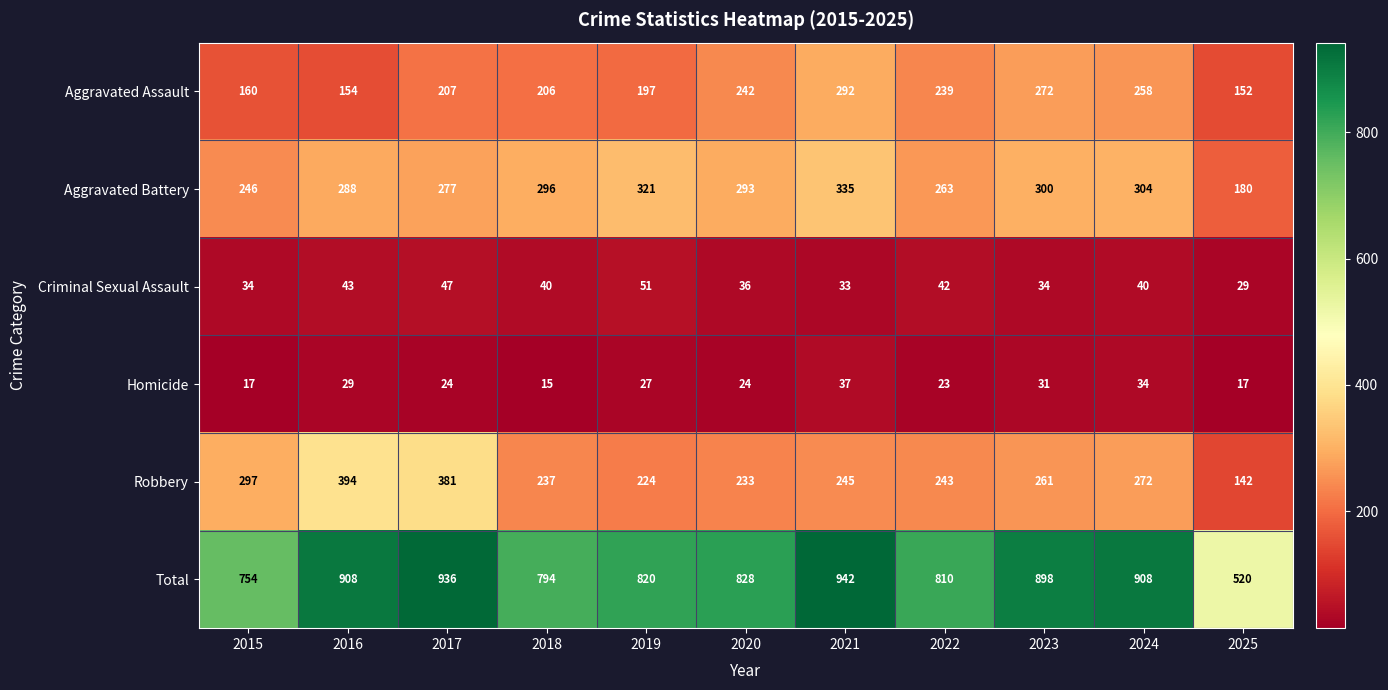

What is the greatest value displayed?

942